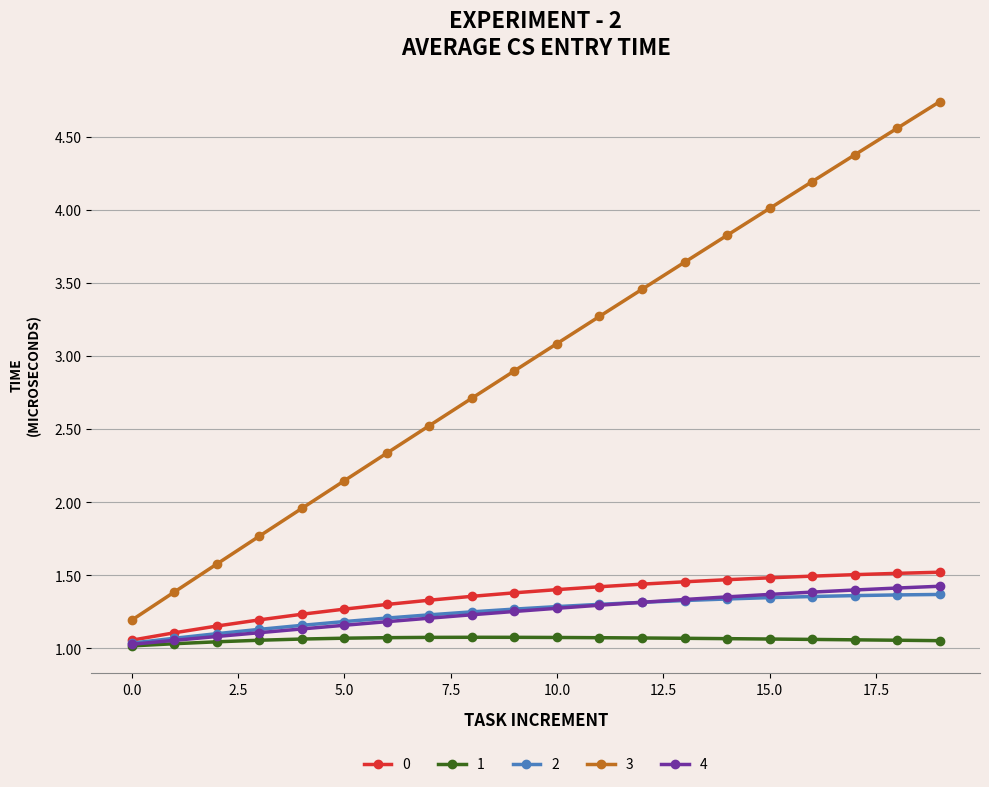

Which series has the largest range (max minus min)?

3